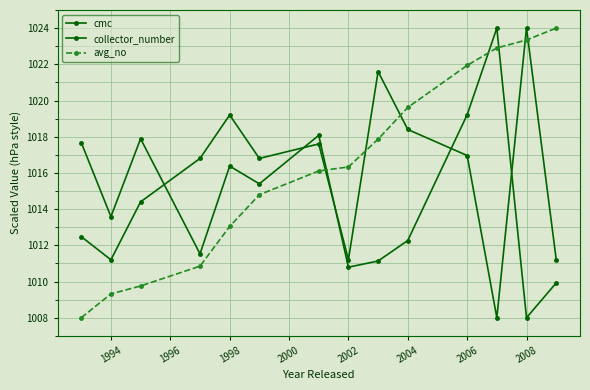

How many interior local peaks does the collector_number series have?

4